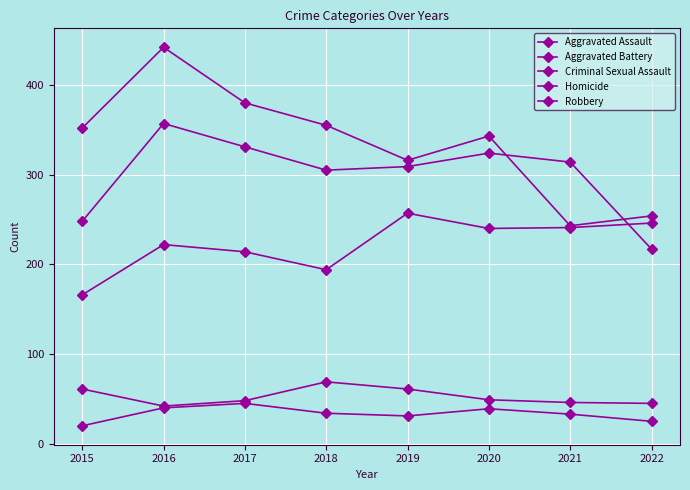

True or false: Aggravated Assault and Criminal Sexual Assault intersect in this chart.

False